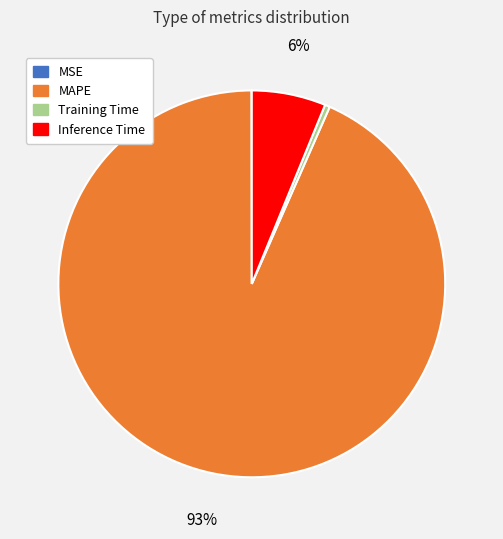

Which category accounts for the majority?

MAPE